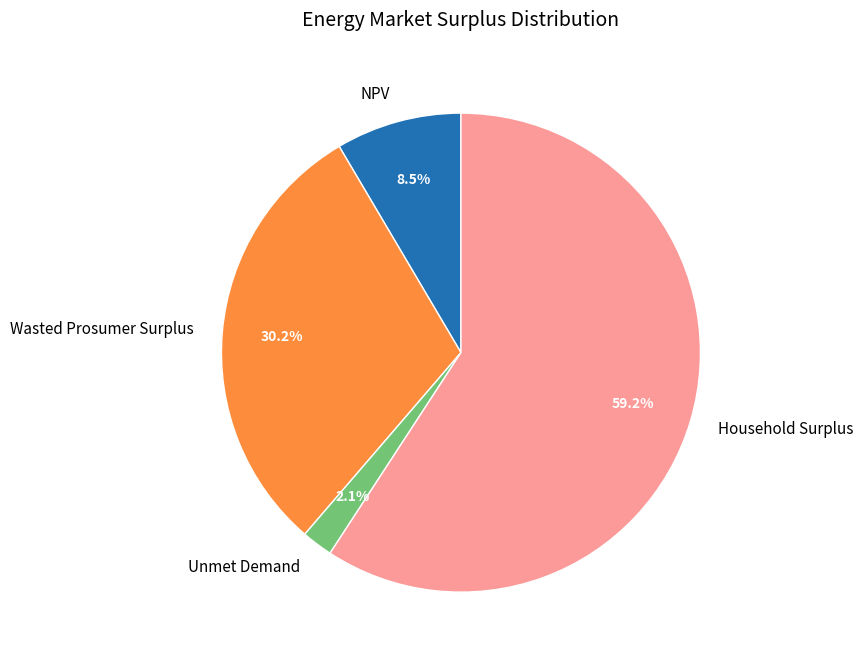

True or false: NPV accounts for 1% of the total.

False